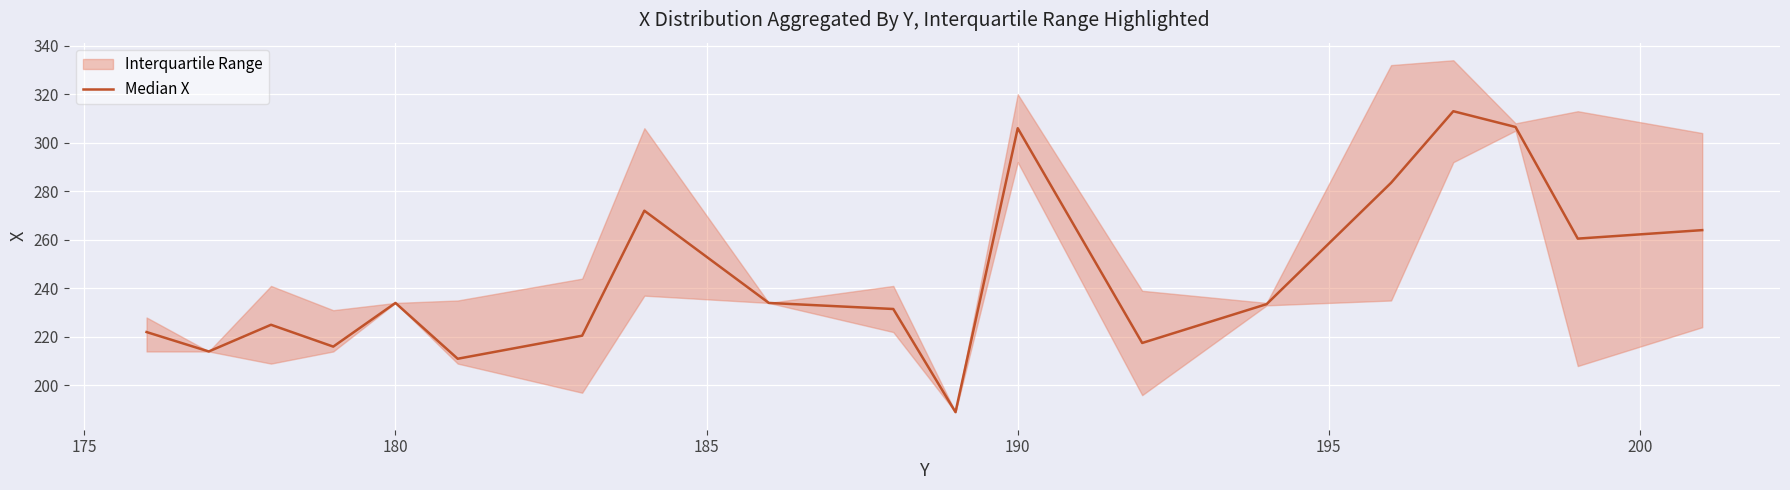

The chart shows a value of 129.3 at 13. True or false?

False